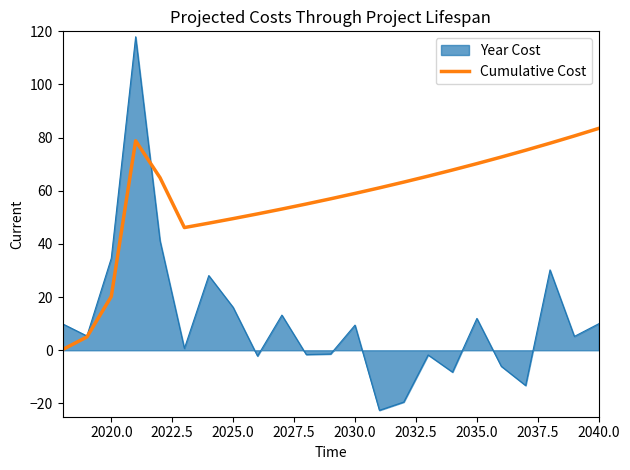

Which series has the widest spread of values?

Year Cost